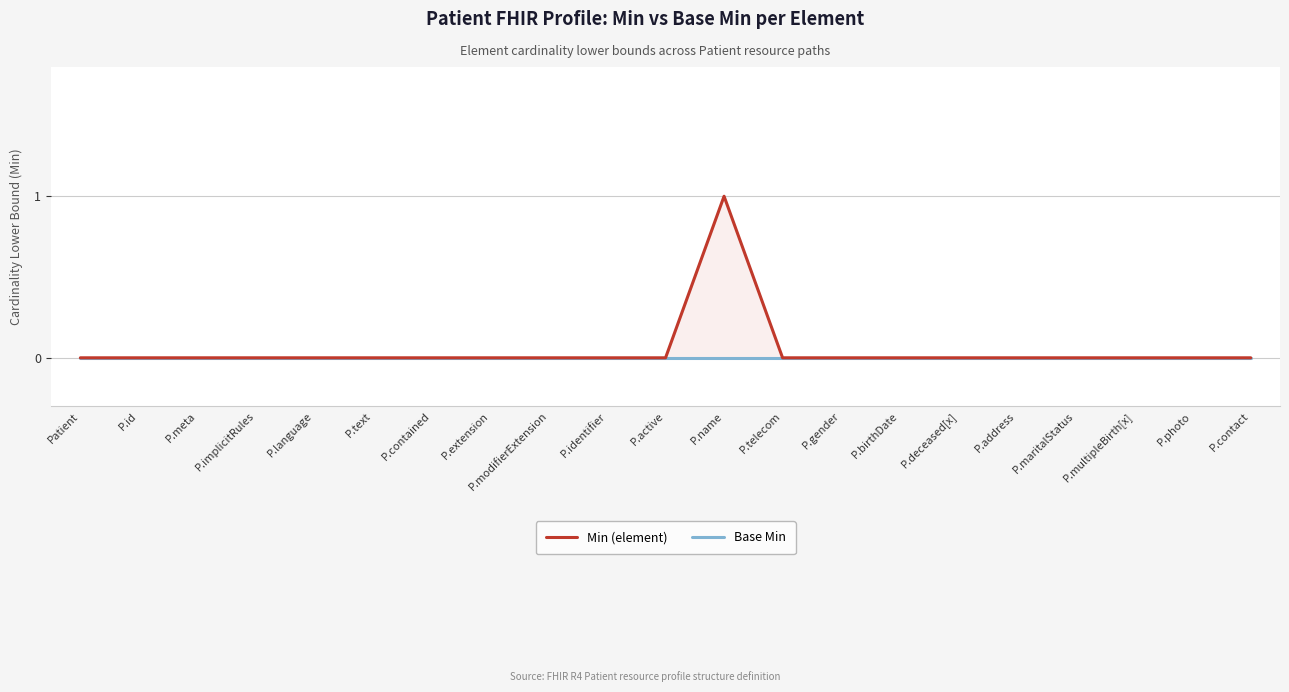

Rank the categories by Min (element) value from highest to lowest.

P.name, Patient, P.id, P.meta, P.implicitRules, P.language, P.text, P.contained, P.extension, P.modifierExtension, P.identifier, P.active, P.telecom, P.gender, P.birthDate, P.deceased[x], P.address, P.maritalStatus, P.multipleBirth[x], P.photo, P.contact